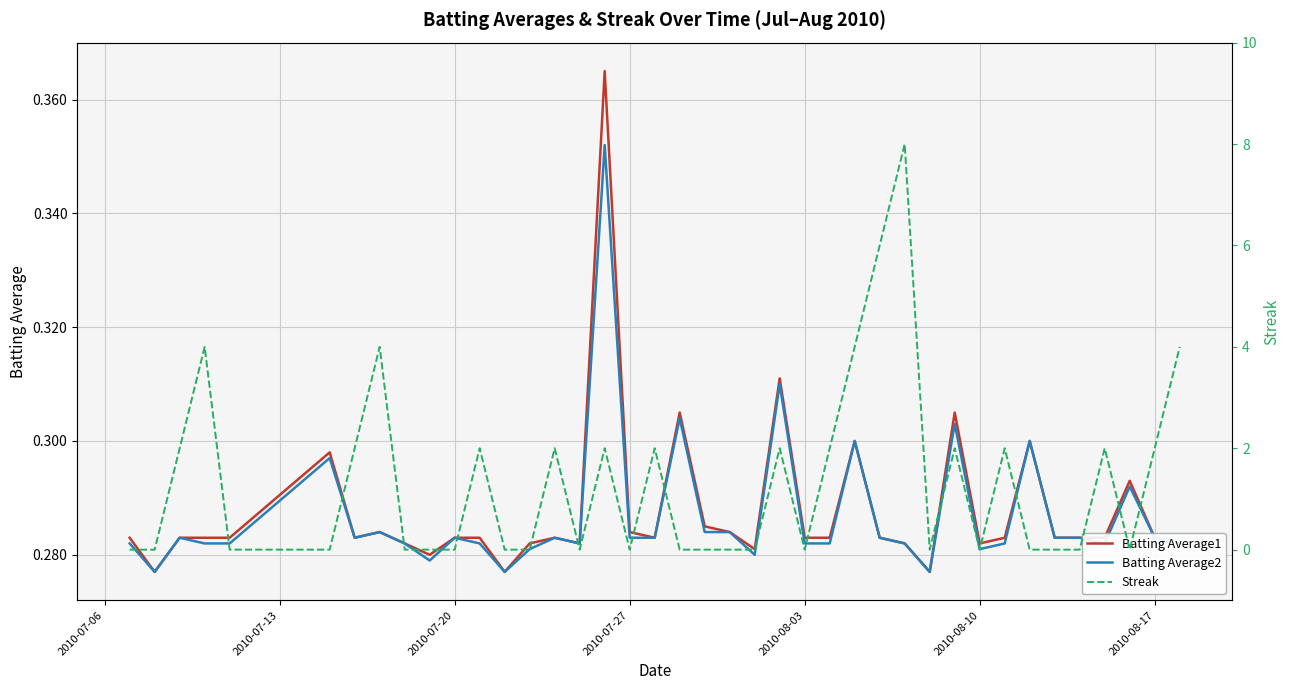

What is the sum of all Batting Average2 values?

11.5